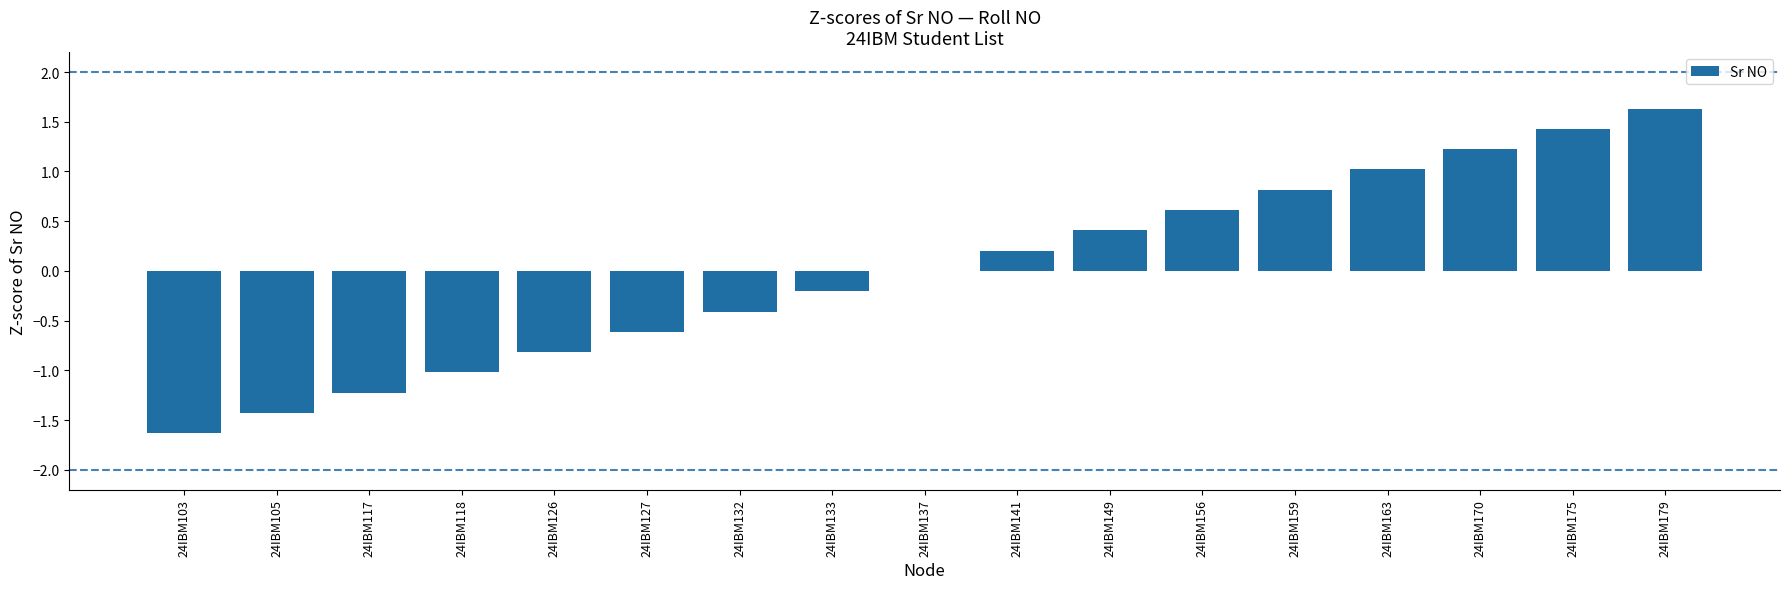

What is the sum of the values at 24IBM127 and 24IBM105?

-2.0